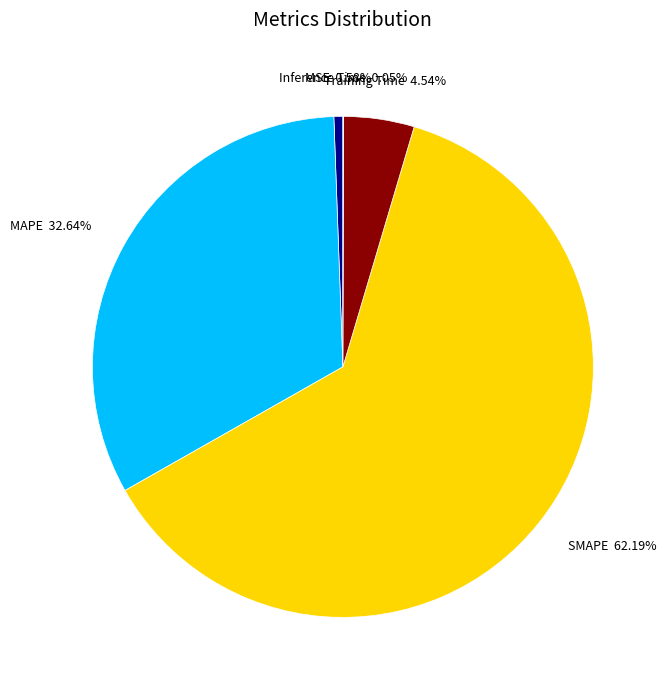

Does any single category account for the majority?

Yes